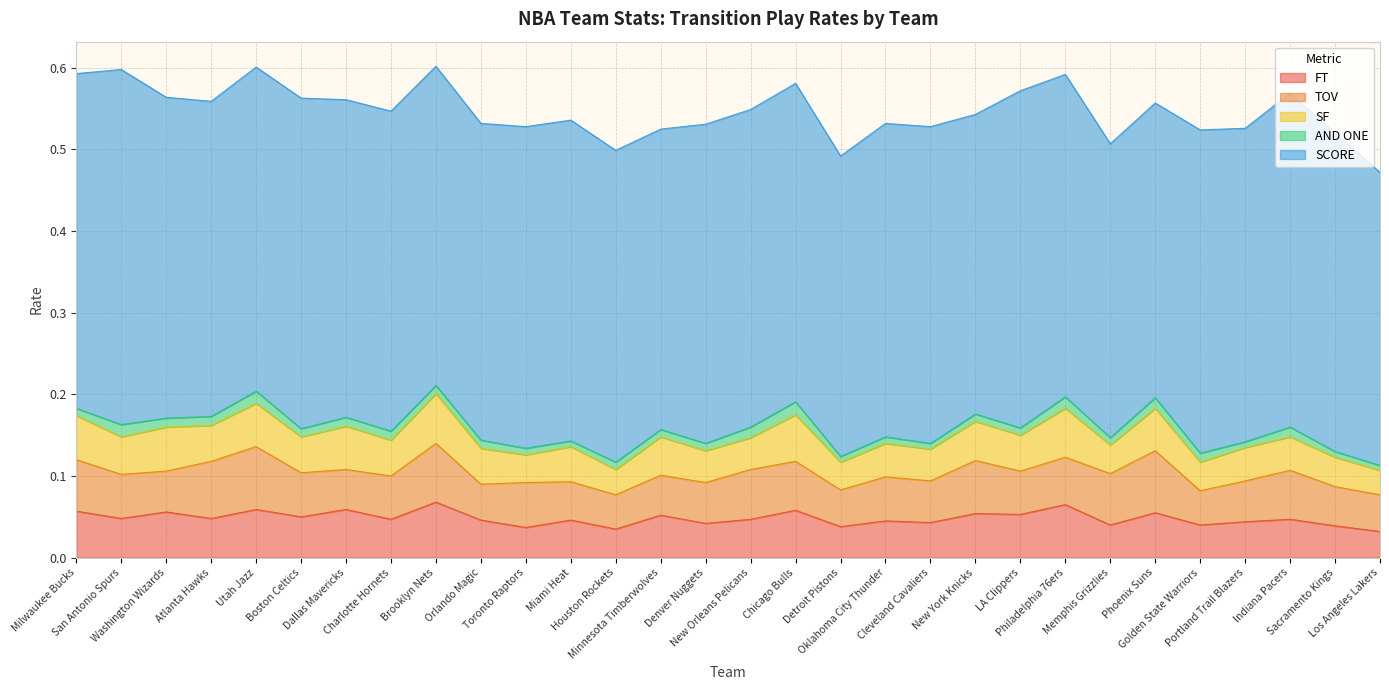

How many TOV values are between 0 and 1?

30